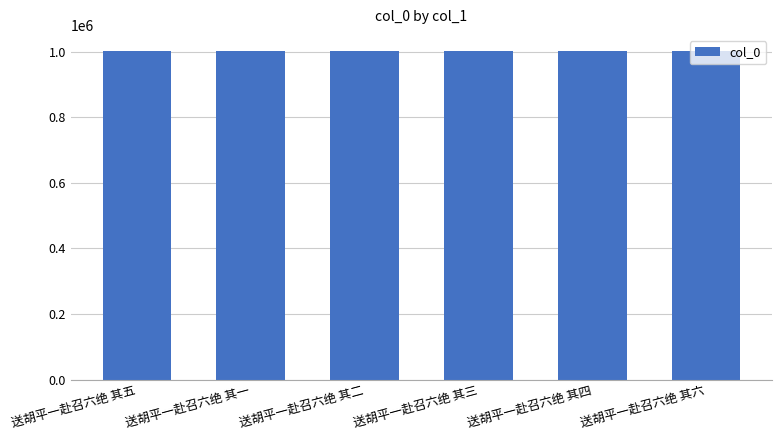

What is the maximum value shown in the chart?

1001386